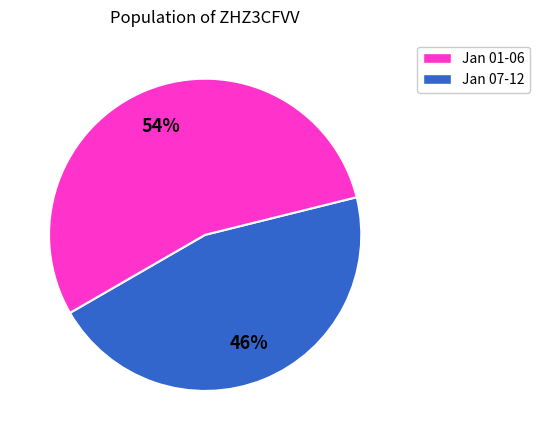

To the nearest percent, what is the average slice percentage?

50%